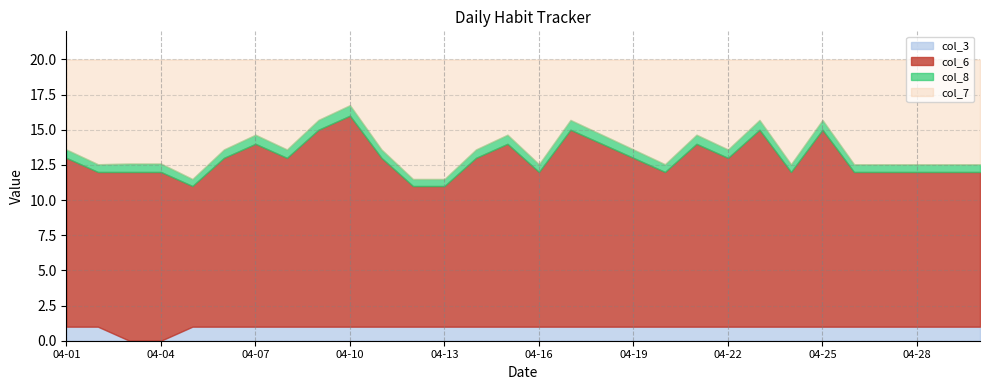

The value of col_7 at 04-28 is 20.0. True or false?

True